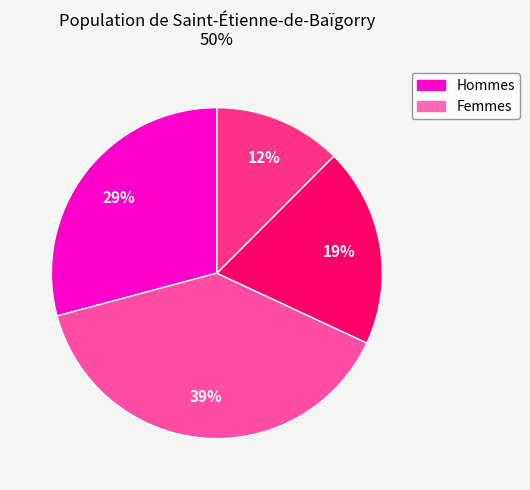

Does any single category account for the majority?

No